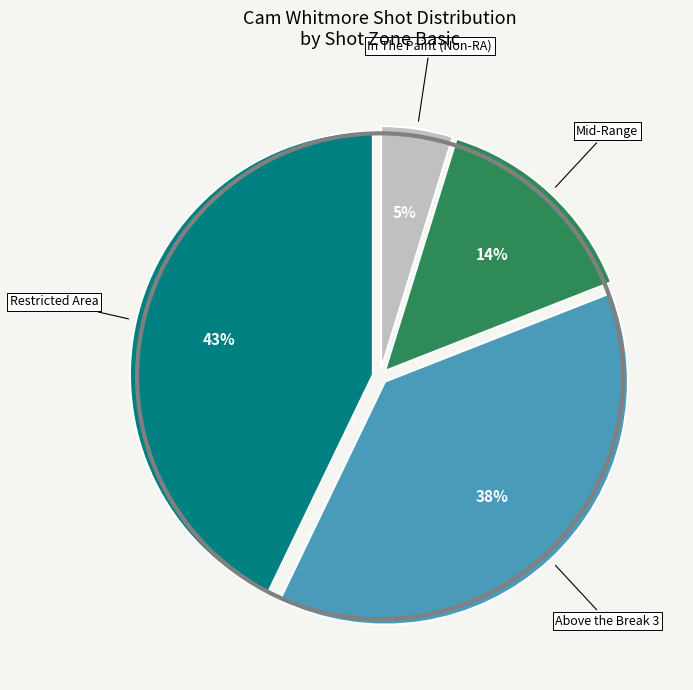

To the nearest percent, what is the difference between the largest and smallest slice percentages?

38%